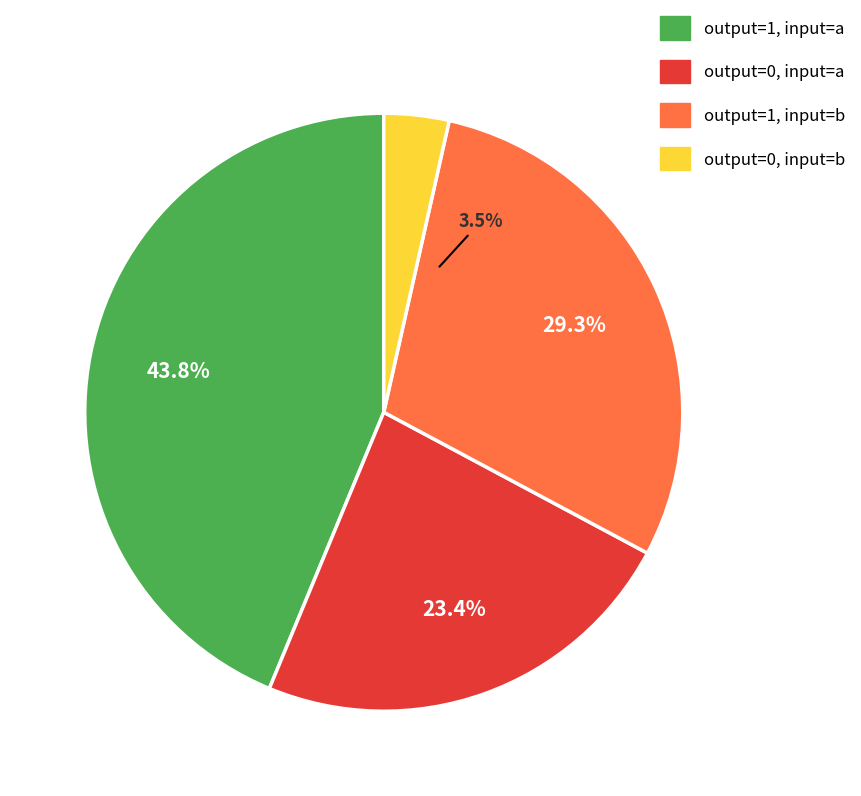

True or false: output_symbol=0 (input b) accounts for 4% of the total.

True